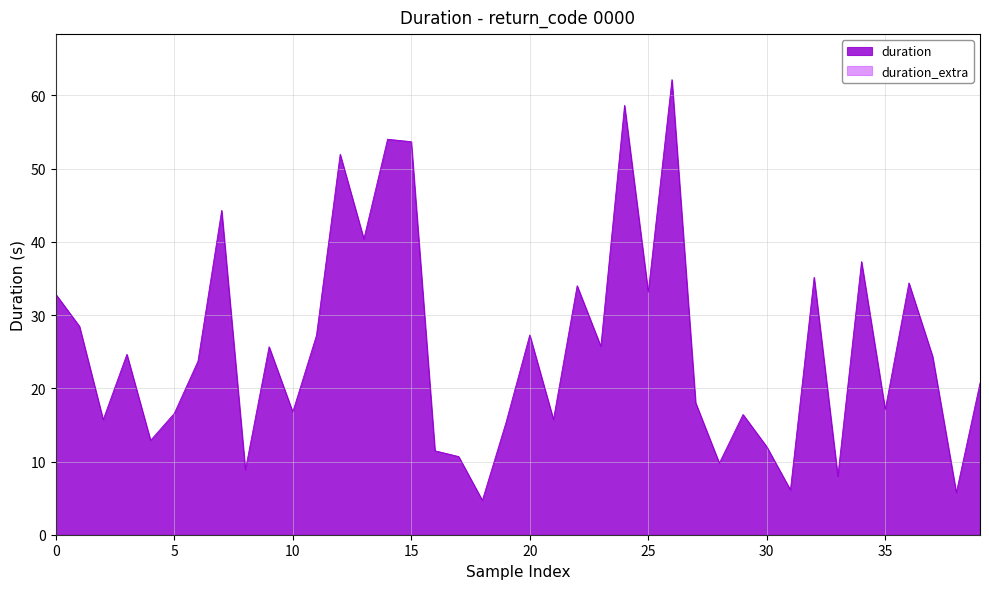

Does the chart display data point markers on the line(s)?

No